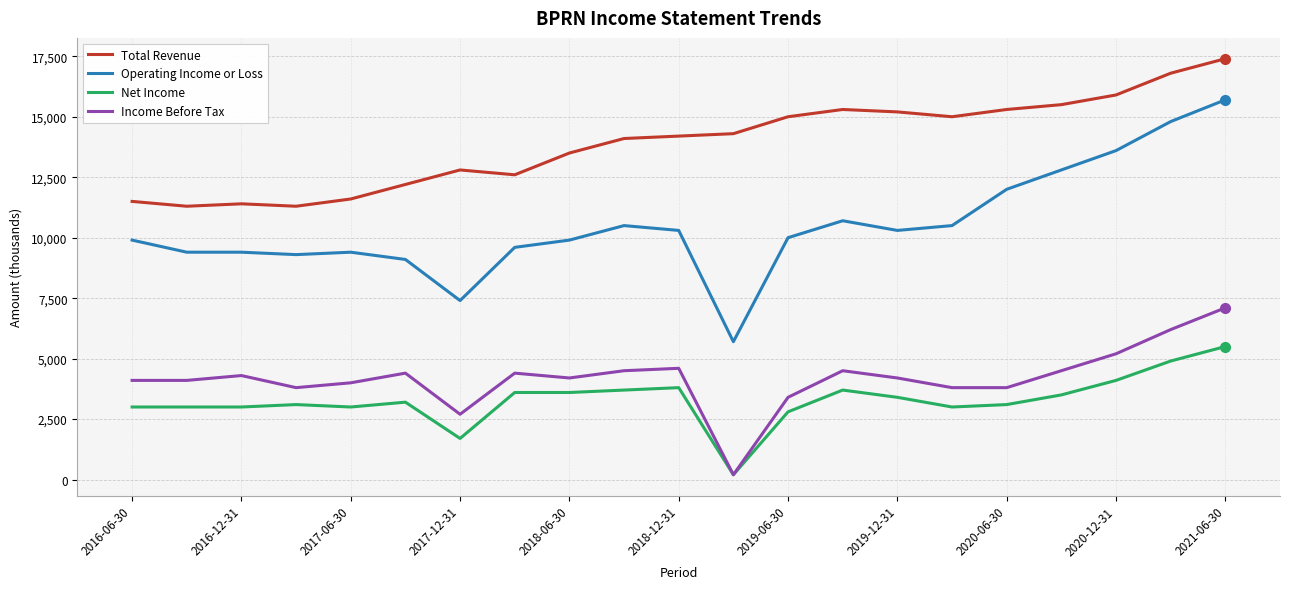

Which series has the widest spread of values?

Operating Income or Loss